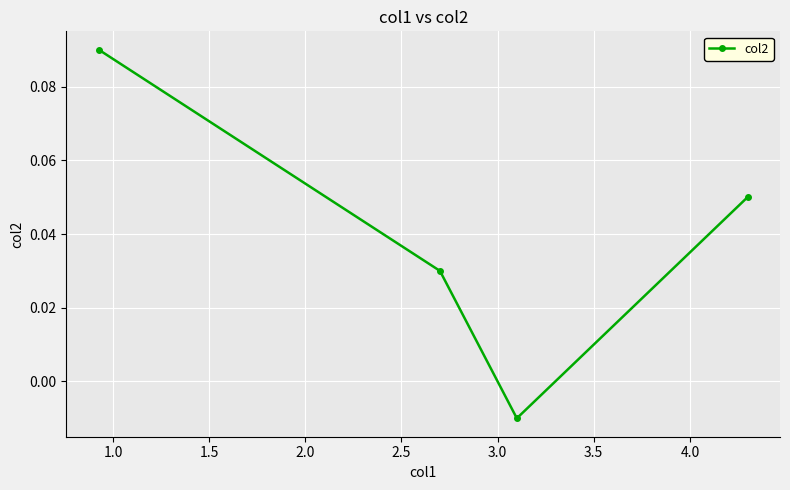

Count the values in the range 0 to 1.

3